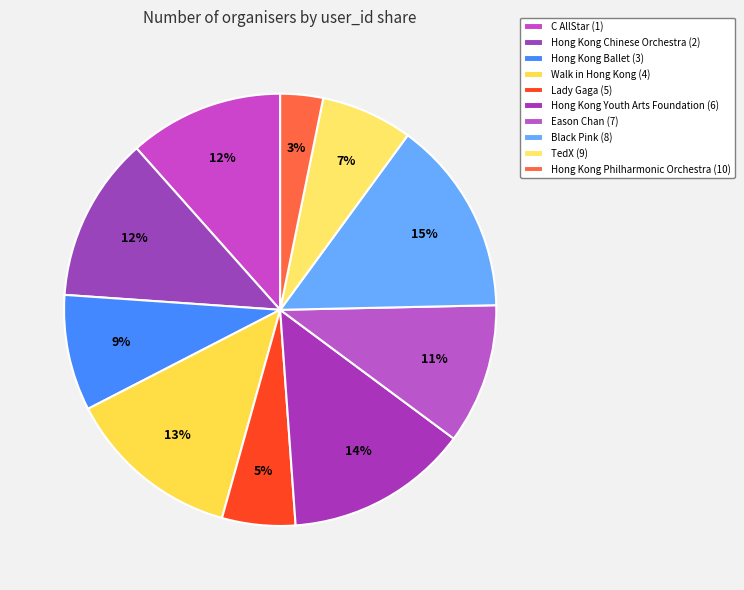

Is it true that Lady Gaga (5) is 17% of the pie?

False